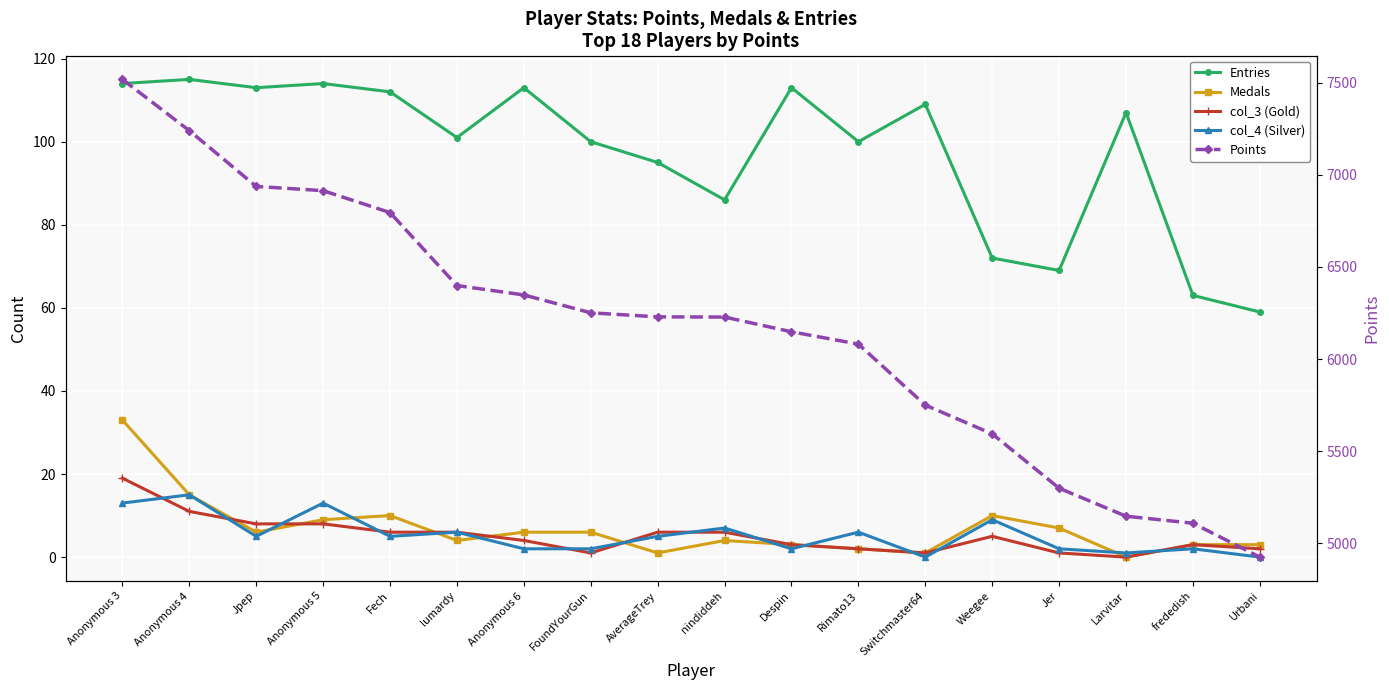

Where is the first local minimum for col_4 (Silver)?

Jpep